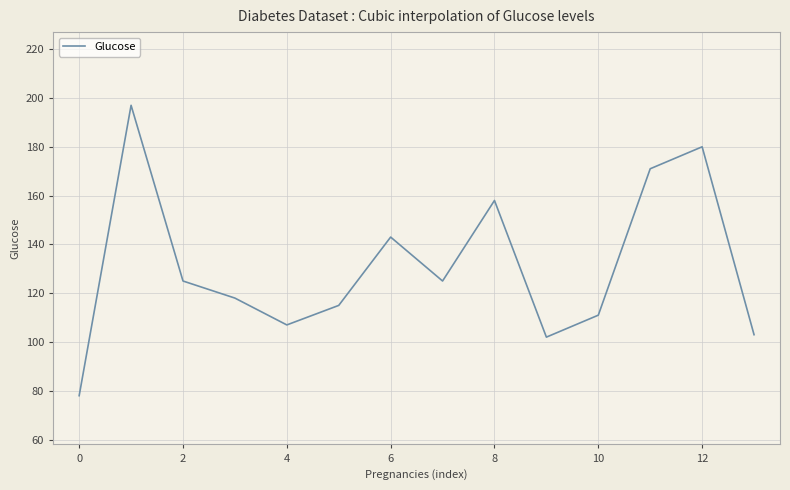

What is the maximum value shown in the chart?

197